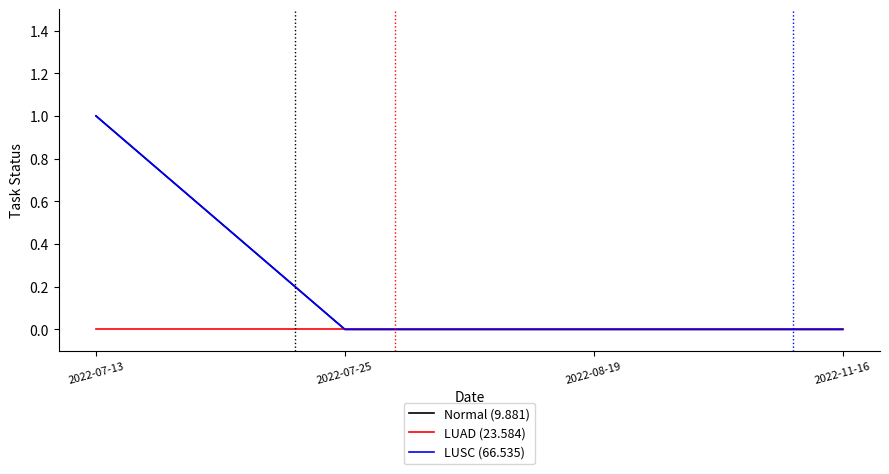

List the labels in order of LUSC (66.535) value, smallest first.

2022-07-25, 2022-08-19, 2022-11-16, 2022-07-13